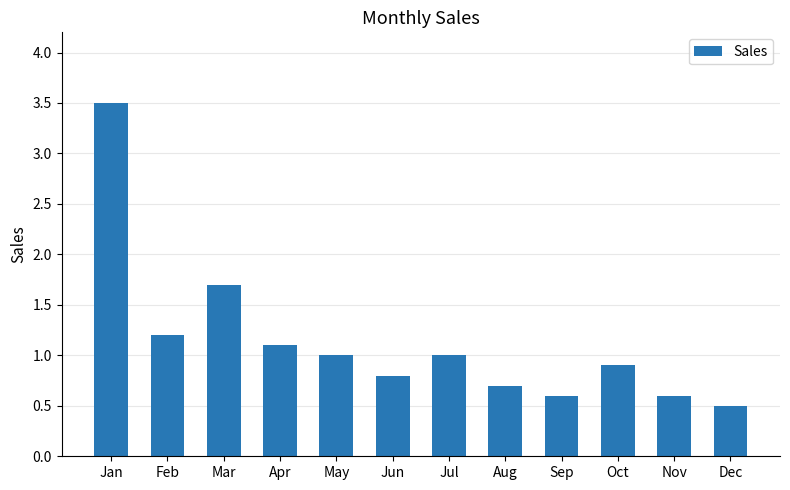

What is the average value?

1.1